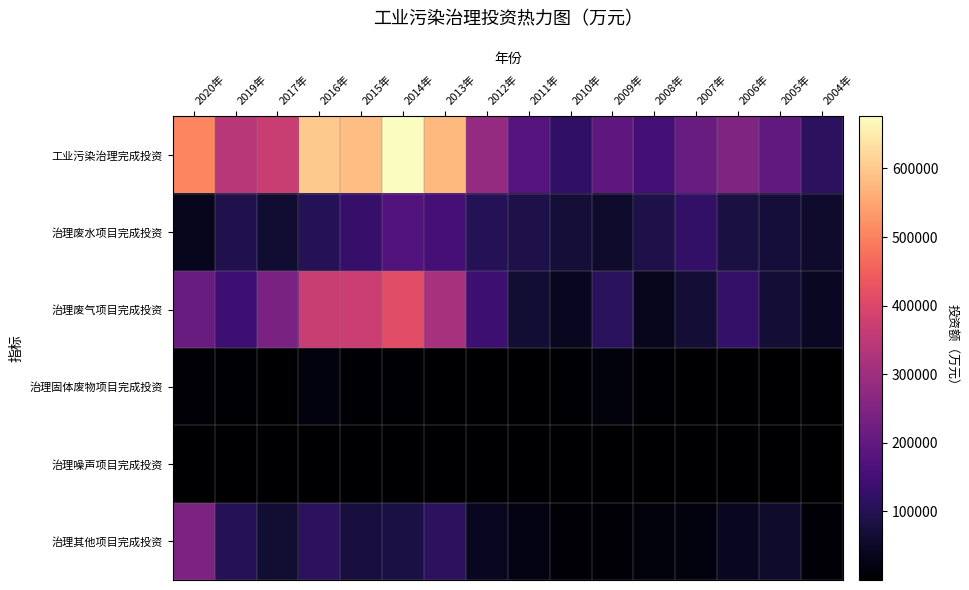

At which category does the chart reach its peak across all series?

2014年